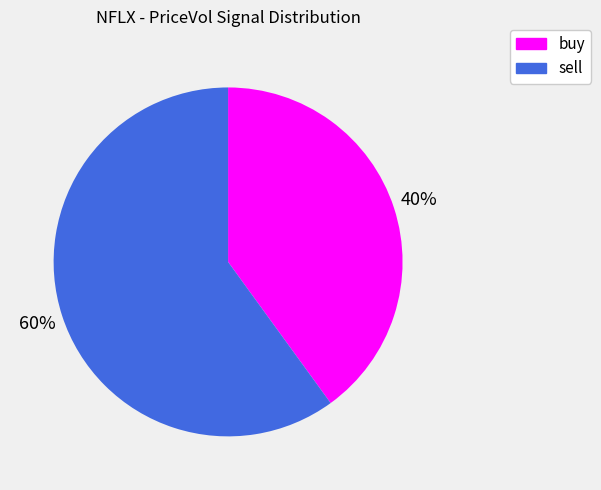

Count the number of slices in the pie.

2